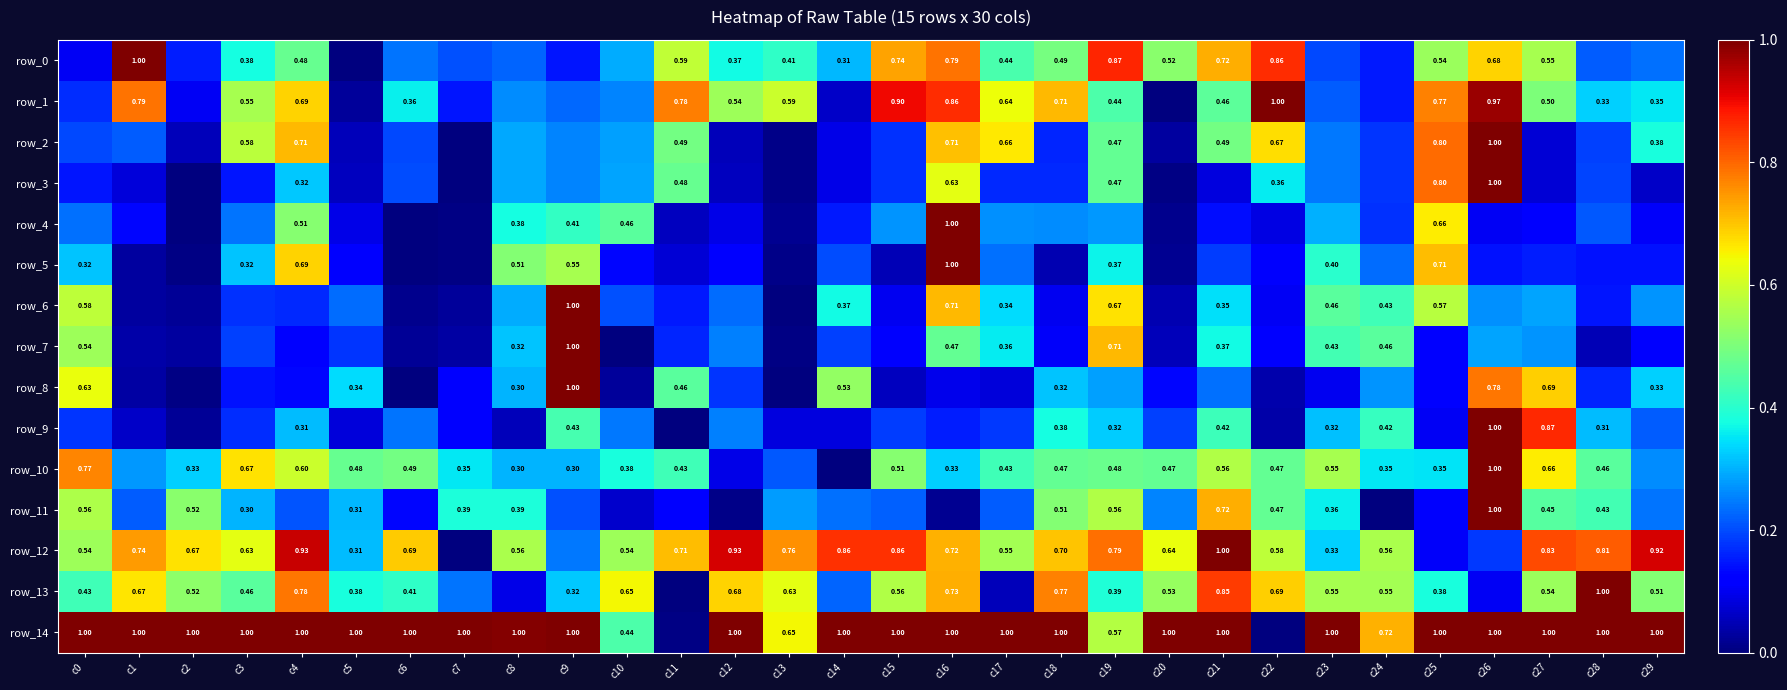

Is the value of row_8 at c14 greater than the value of row_7 at c24?

Yes